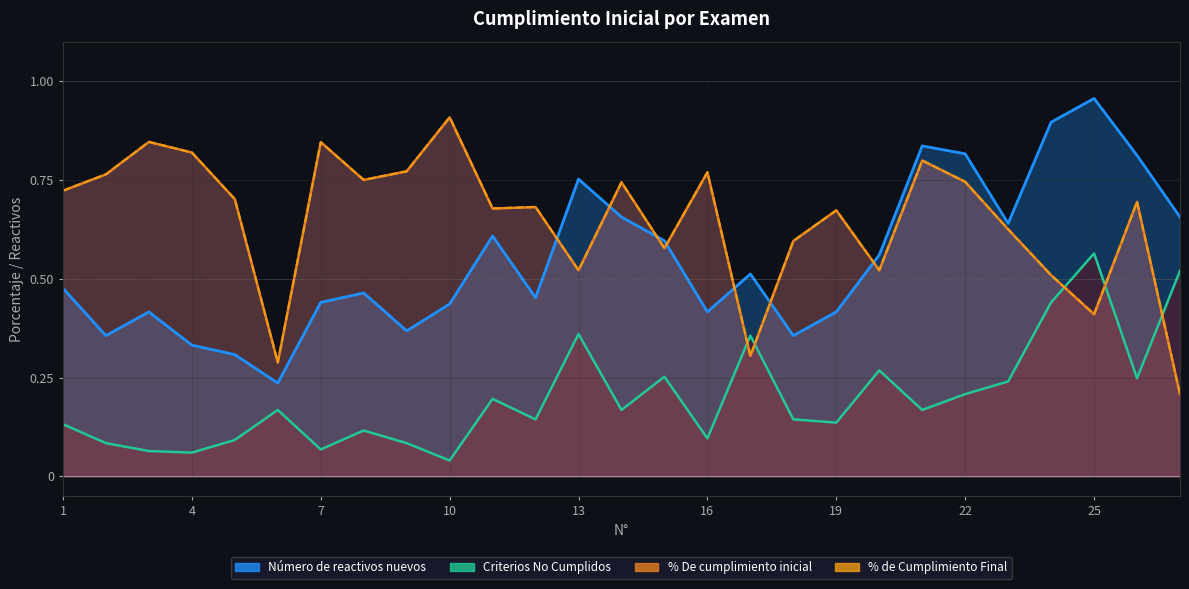

What is the value of the % de Cumplimiento Final point at the 9th from the left?

0.8